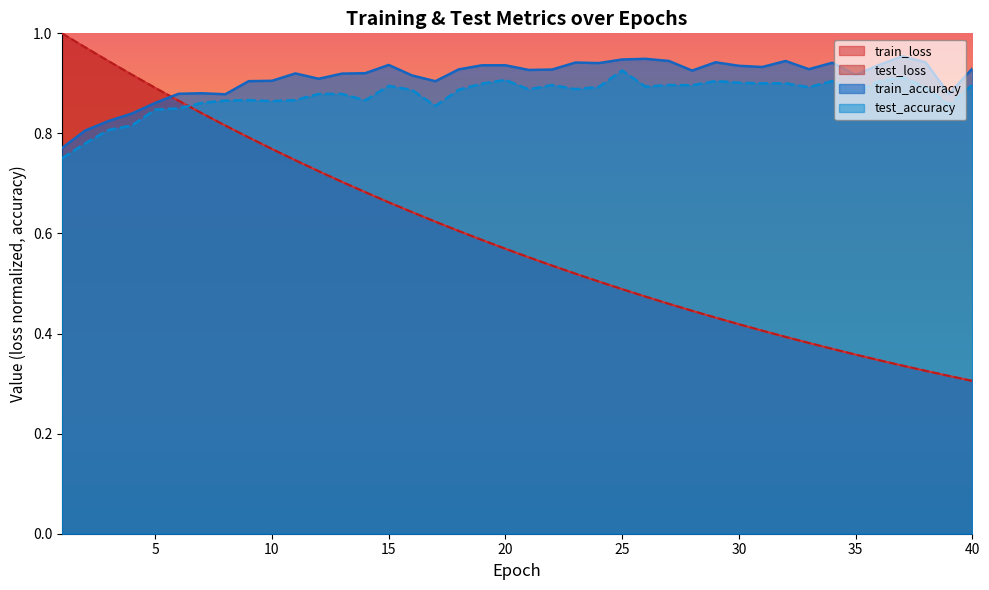

Does the chart display data point markers on the line(s)?

No